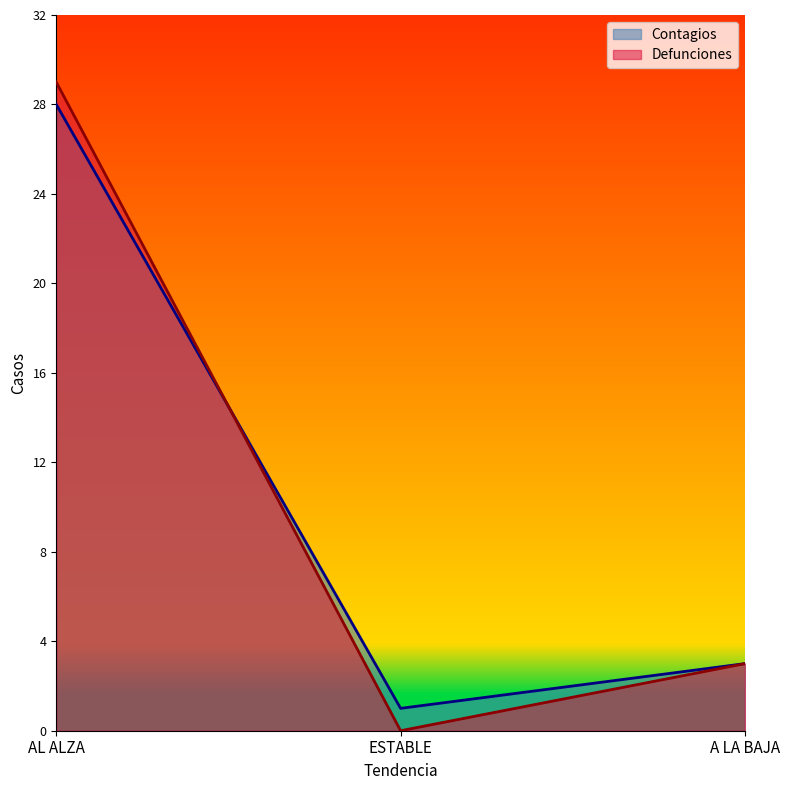

Count the Defunciones values in the range 0 to 29.

3